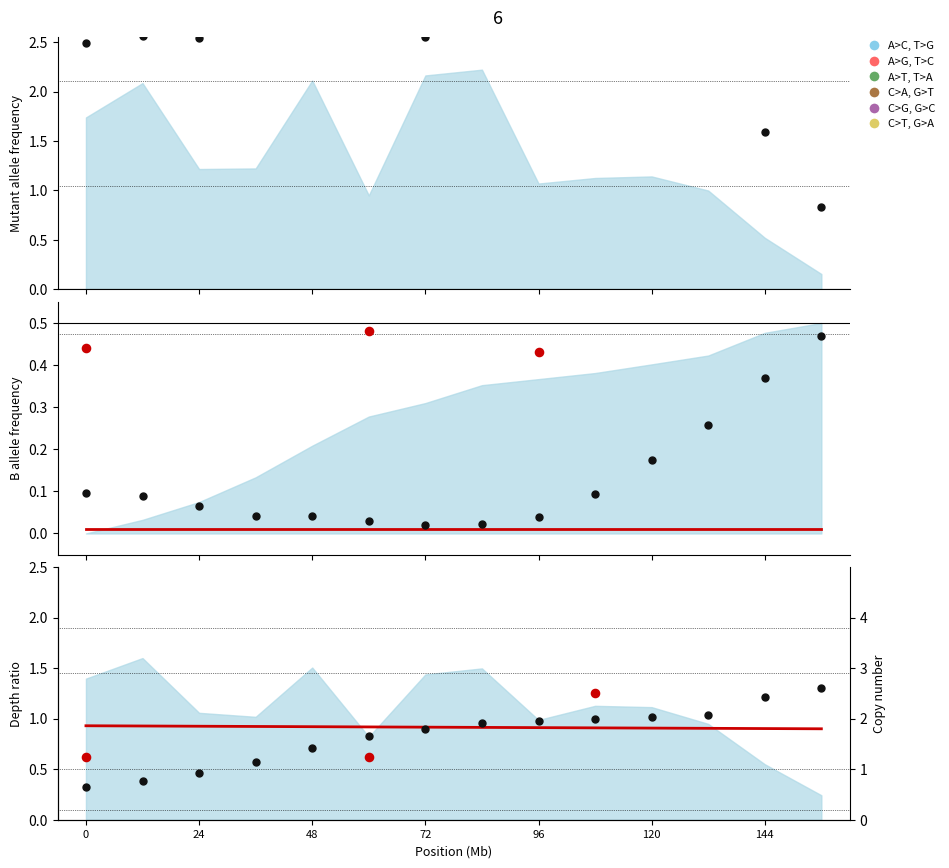

Is the value of y (normalised) at 96 greater than the value of lat (shifted) at 72?

No